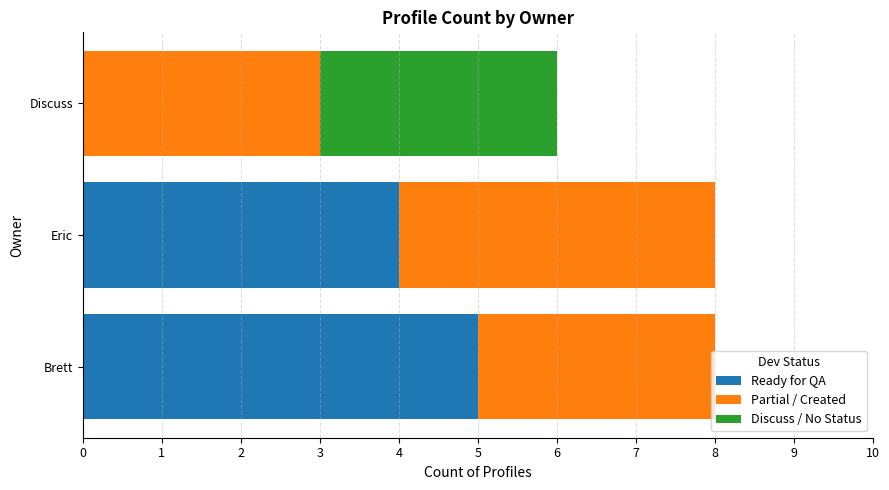

The value of Ready for QA at Eric is 4. True or false?

True